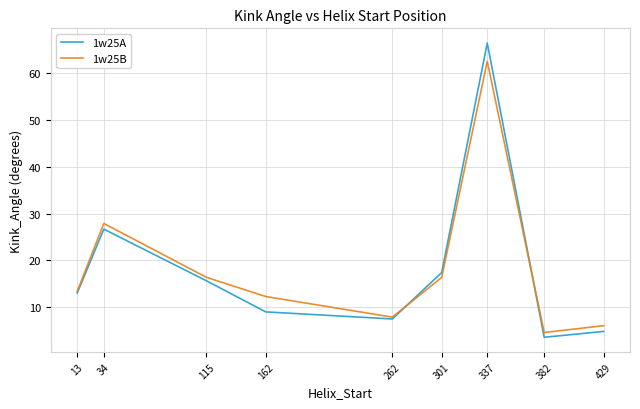

At which label does 1w25B first exceed 13?

13